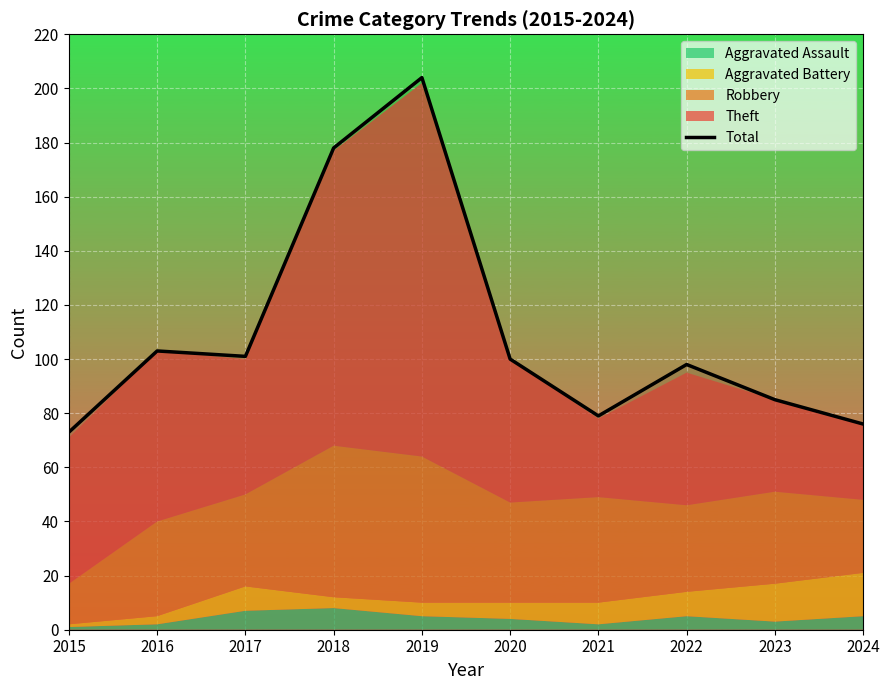

What is the maximum value shown in the chart?

204